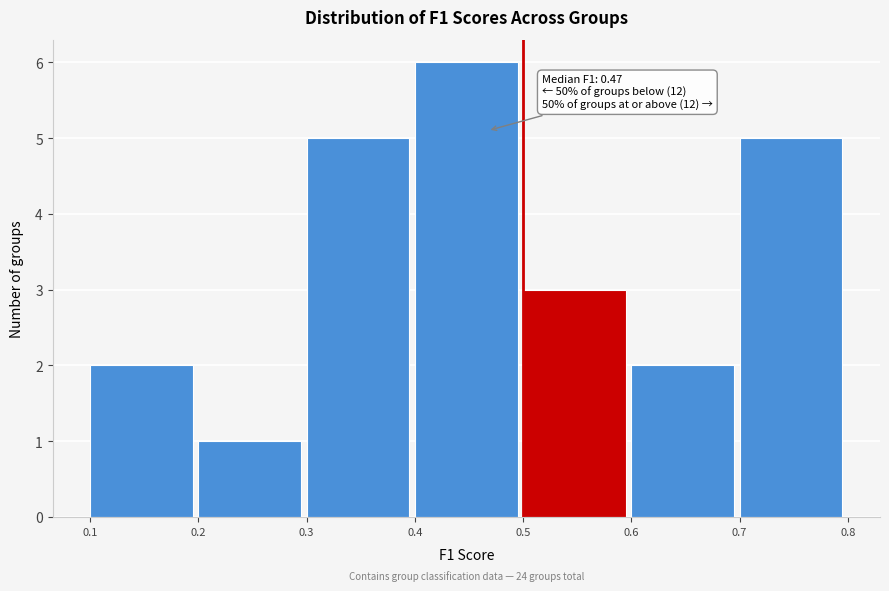

Over which range of the x-axis is the bar tallest?

0.4 to 0.5